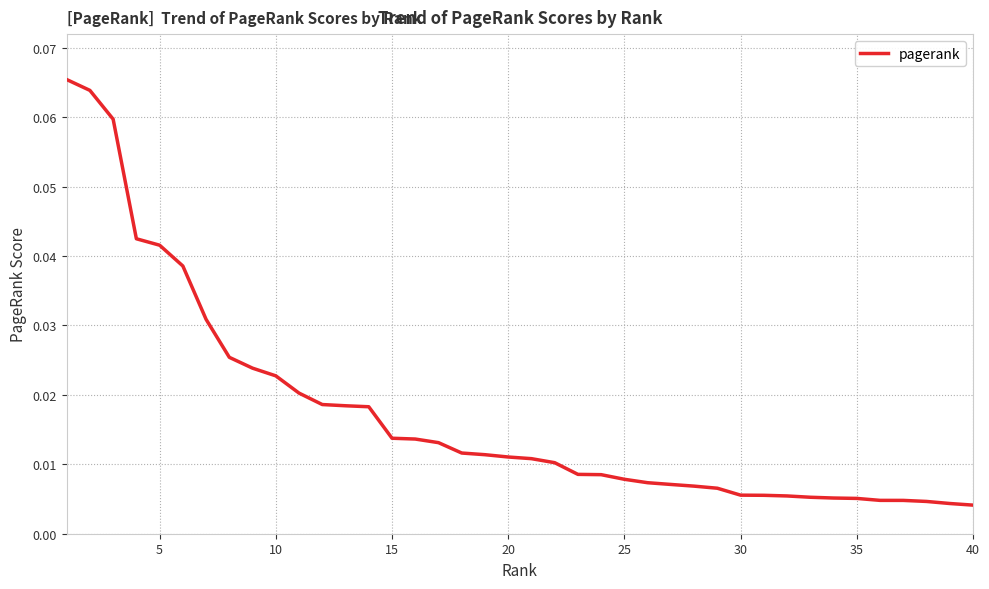

Does the chart display data point markers on the line(s)?

No